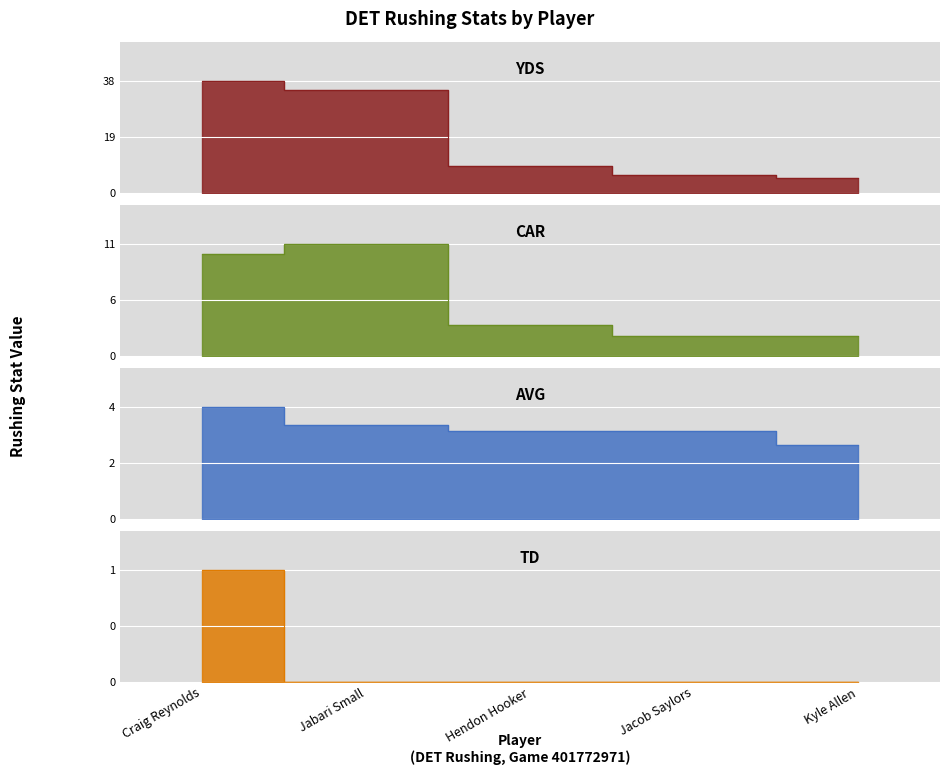

At which label does car reach its minimum?

Jacob Saylors